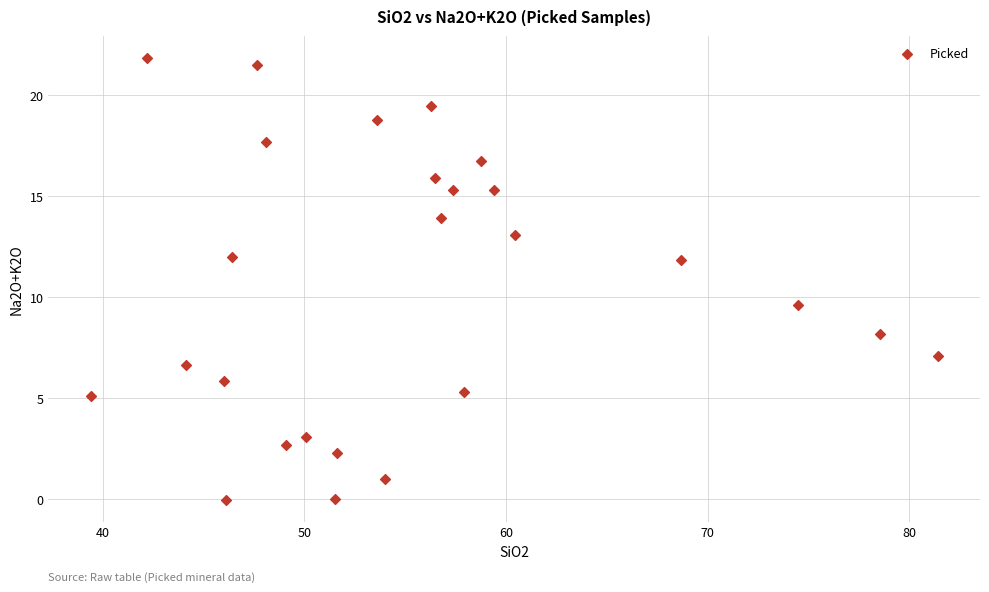

What is the range of Y values (max minus min)?

21.8